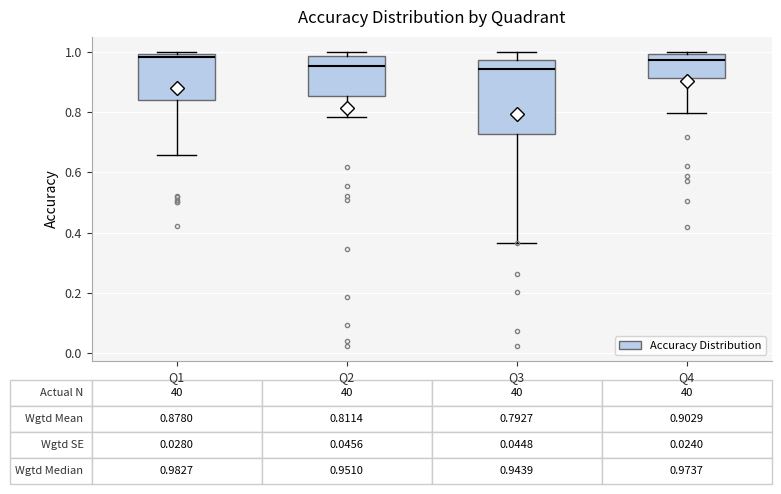

Which box is the tallest, from its lower edge to its upper edge?

Q3